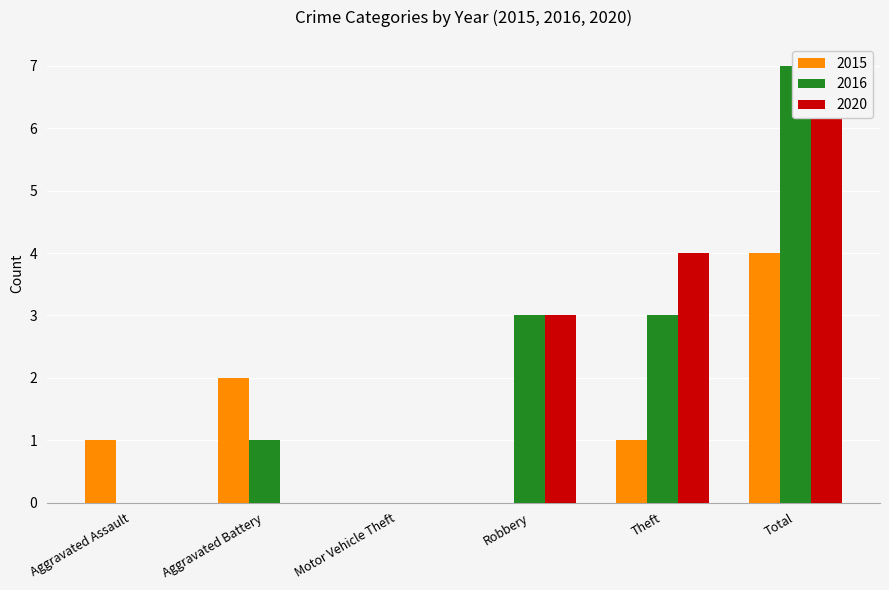

Does the chart contain stacked bars?

No